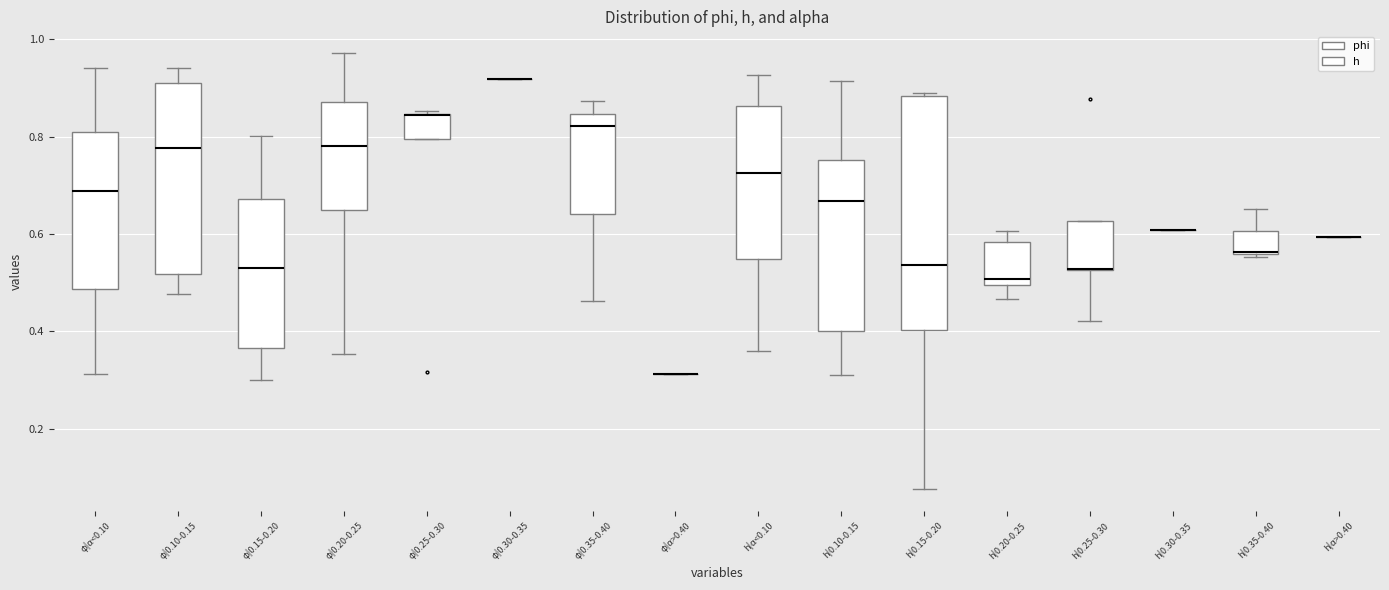

Where does the upper whisker of the box for φ|0.20-0.25 end on the y-axis? The values are not printed on the chart, so give them approximately, as read against the axis.

0.98